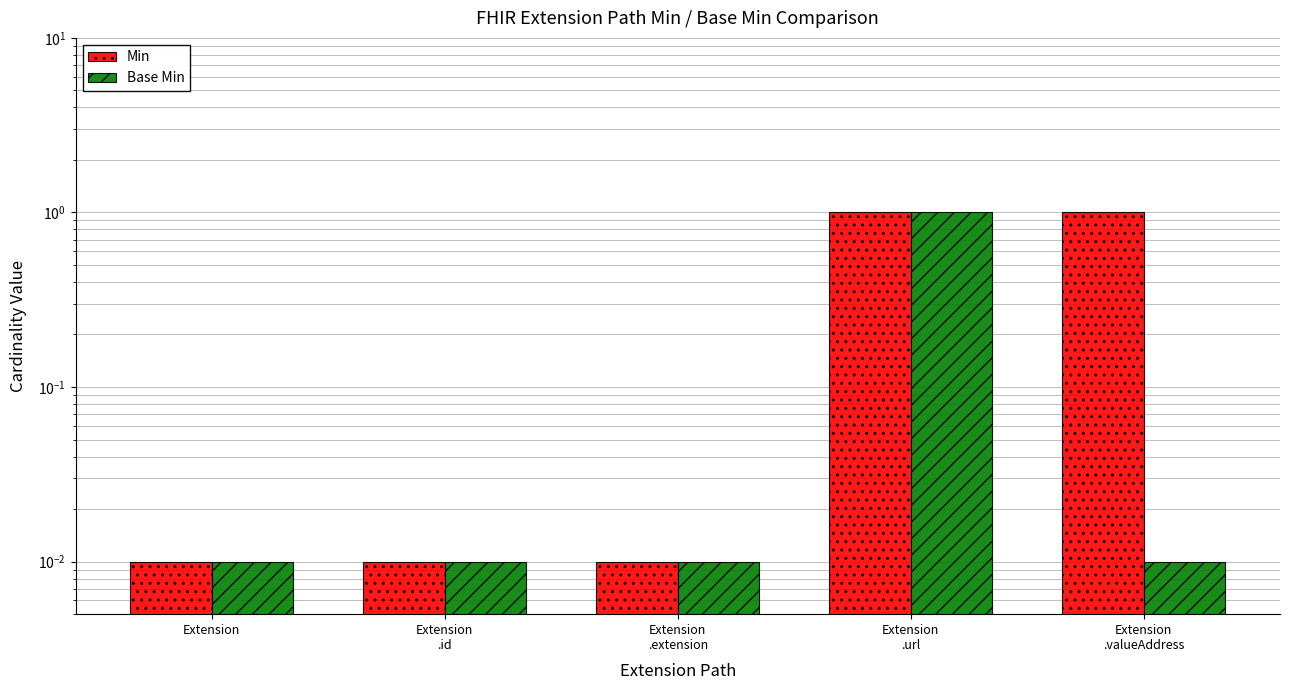

Rank the series at Extension
.url from lowest to highest value.

Min, Base Min